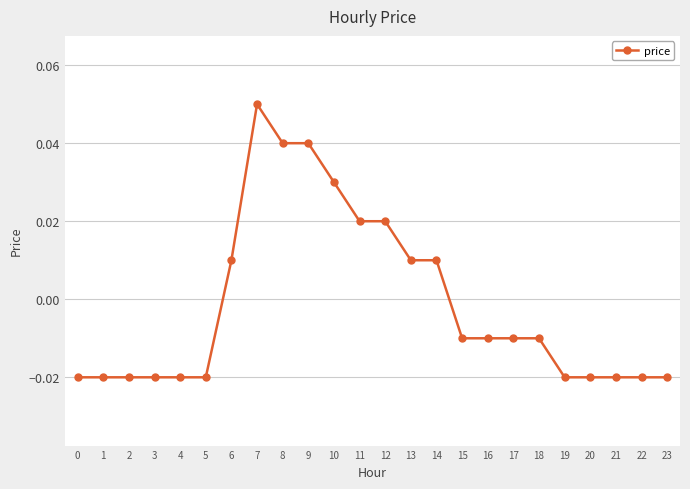

How many values are below zero?

15